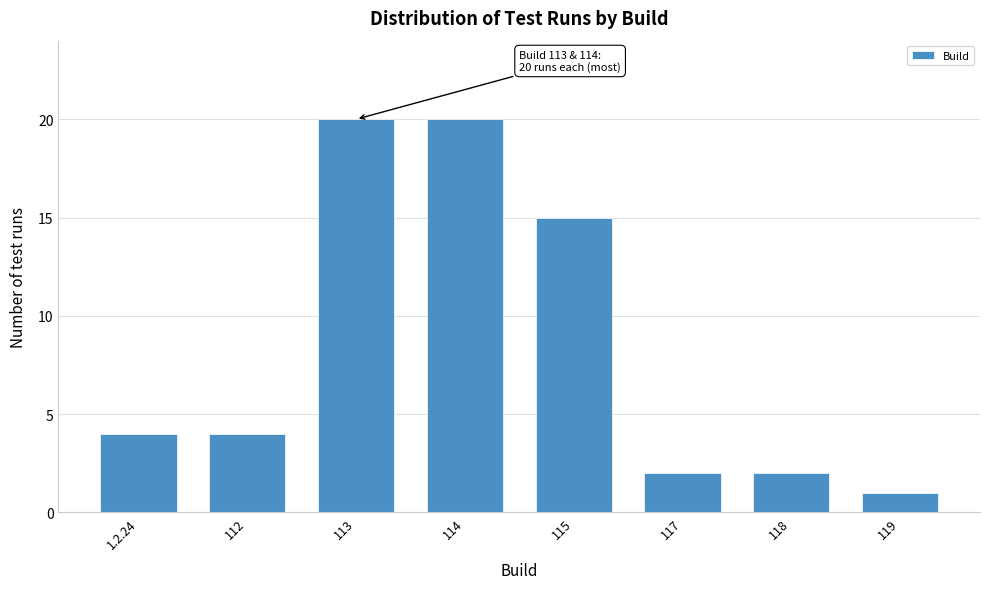

Reading right to left, extract all data points from this chart.

1	2	2	15	20	20	4	4